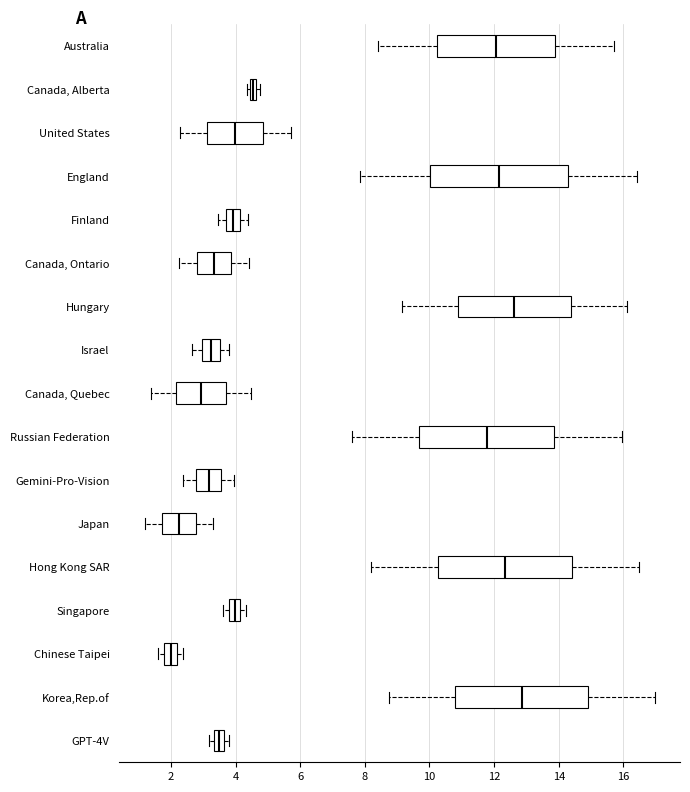

Where does the median line of the box for Japan sit on the x-axis? The values are not printed on the chart, so give them approximately, as read against the axis.

2.2